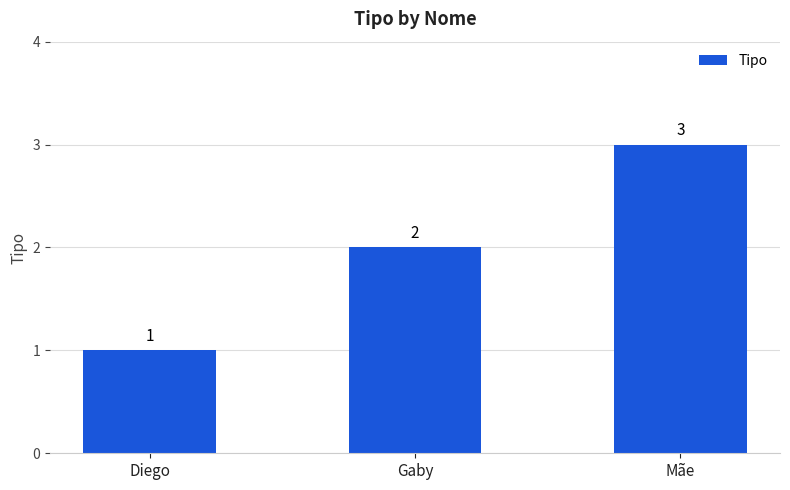

What is the label of the 1st bar from the left?

Diego